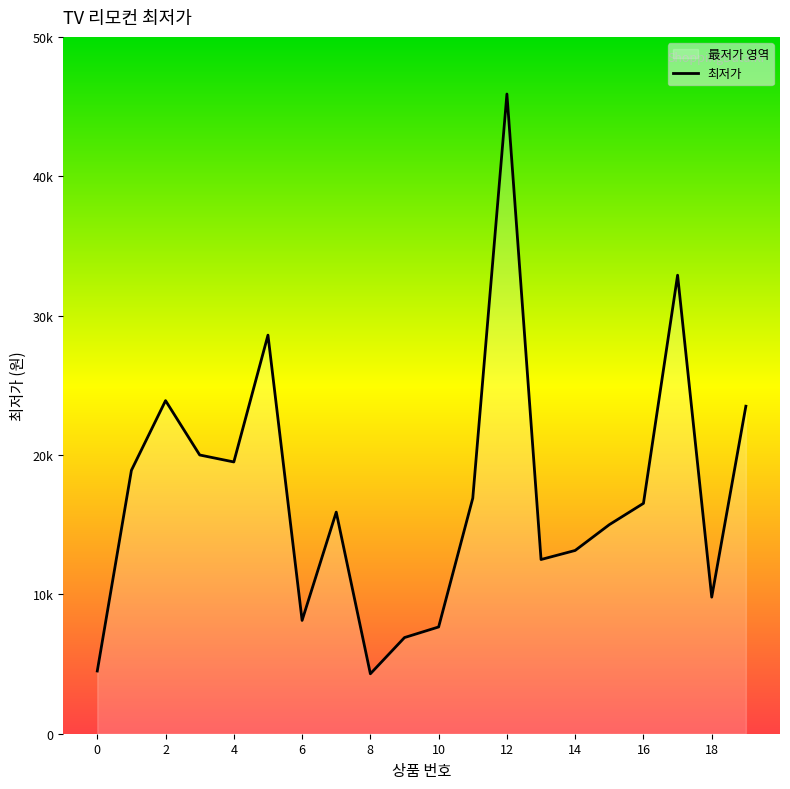

Rank the categories by value from highest to lowest.

12, 17, 5, 2, 19, 3, 4, 1, 11, 16, 7, 15, 14, 13, 18, 6, 10, 9, 0, 8